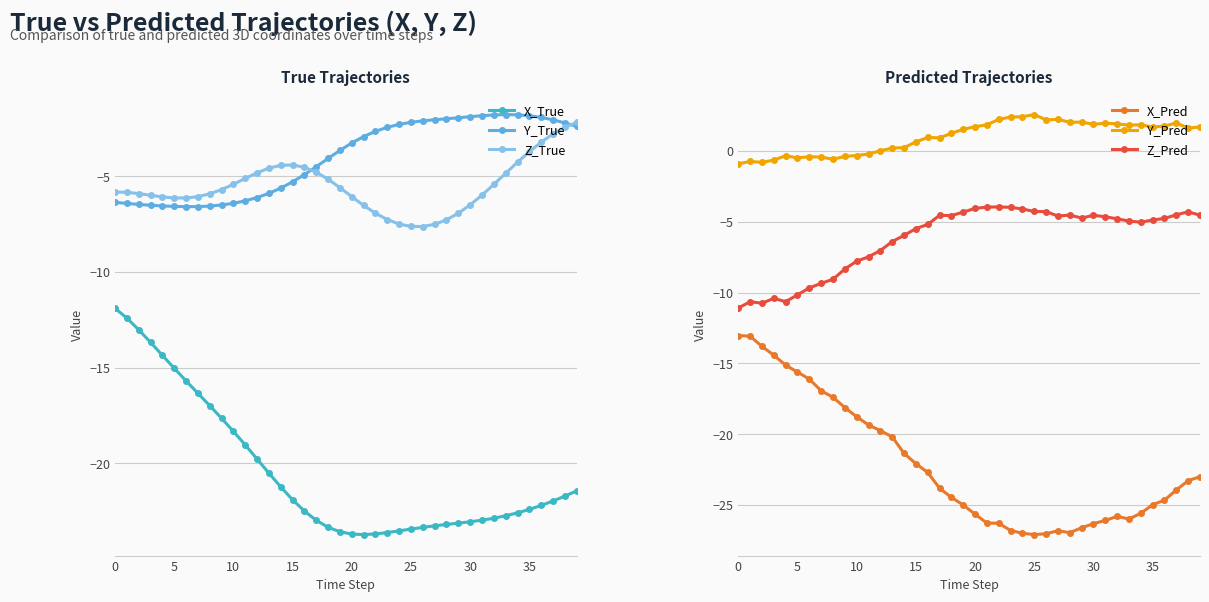

Where does the Y_Pred series first go above 1?

18